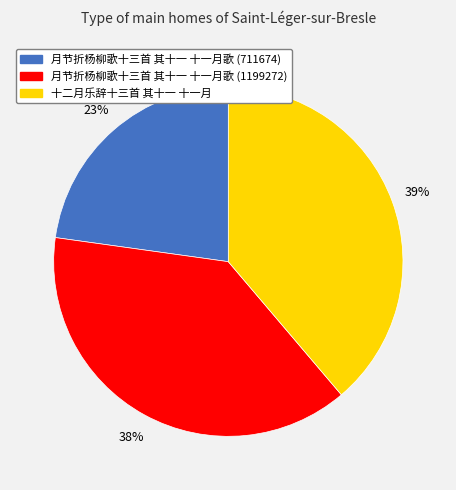

Is there a majority slice in this chart?

No